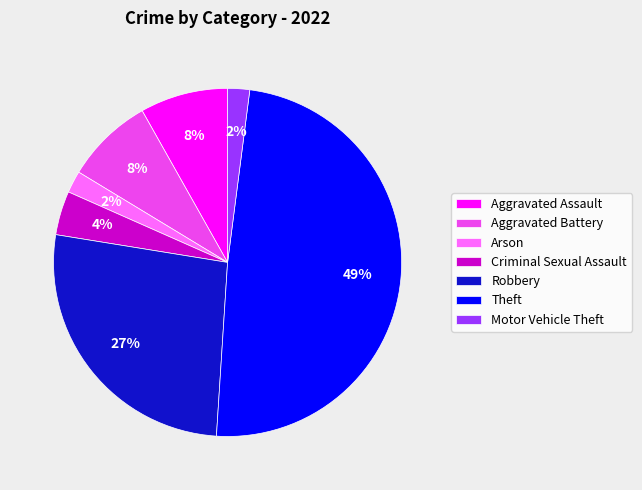

Is there any slice that represents more than half of the pie?

No